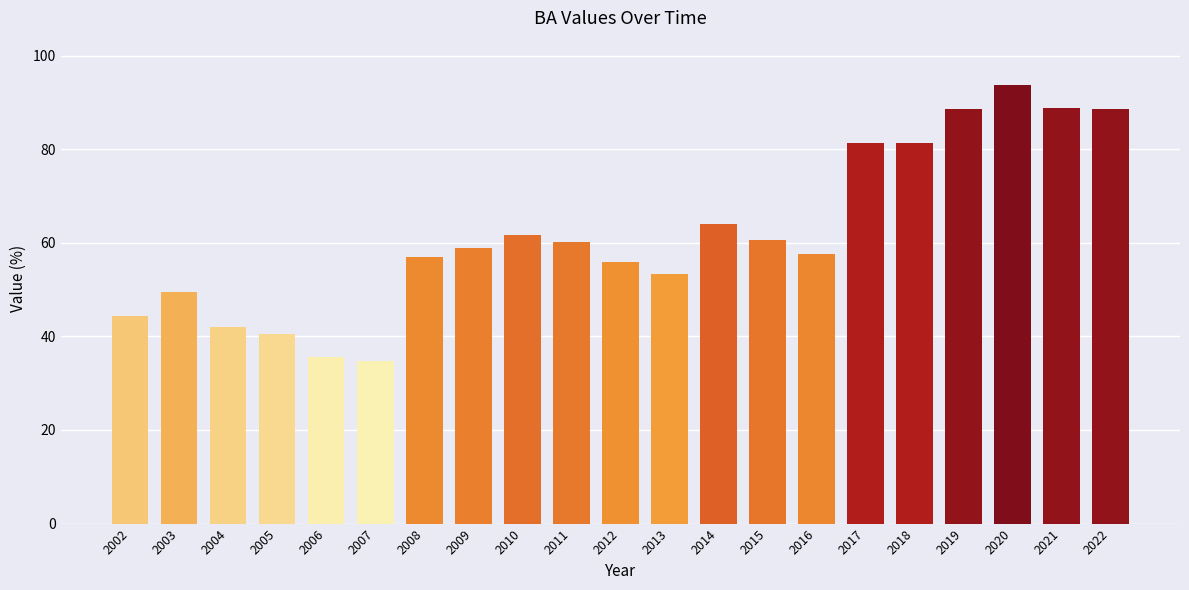

Is it true that the value at 2010 is 89.2?

False